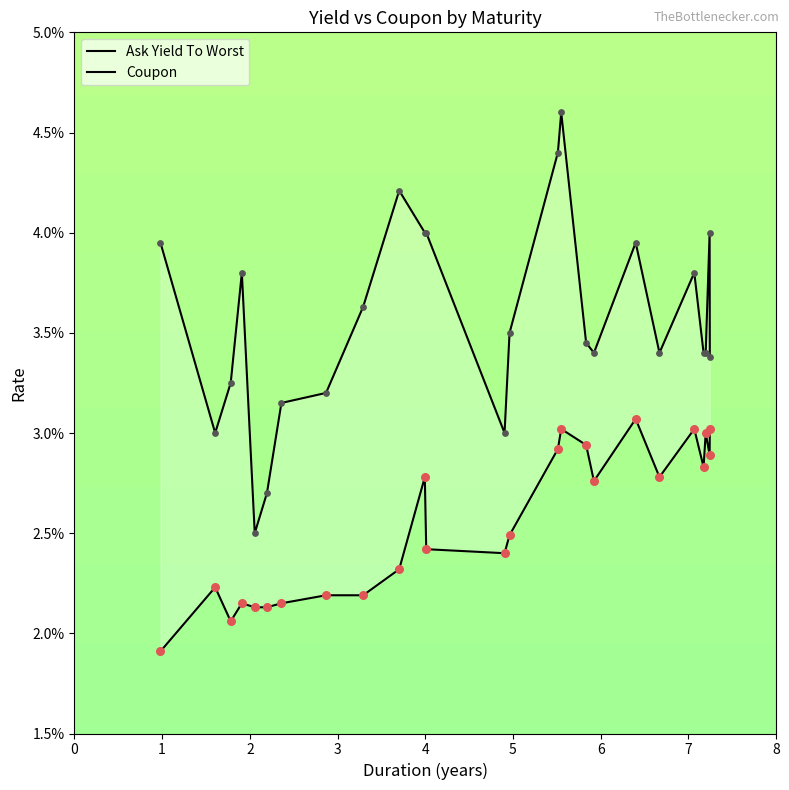

Which series has the largest Y range (max minus min)?

Coupon